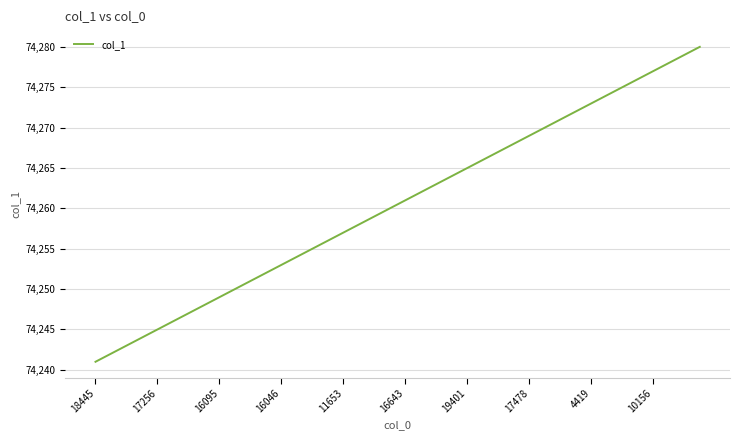

What is the smallest value displayed?

74241